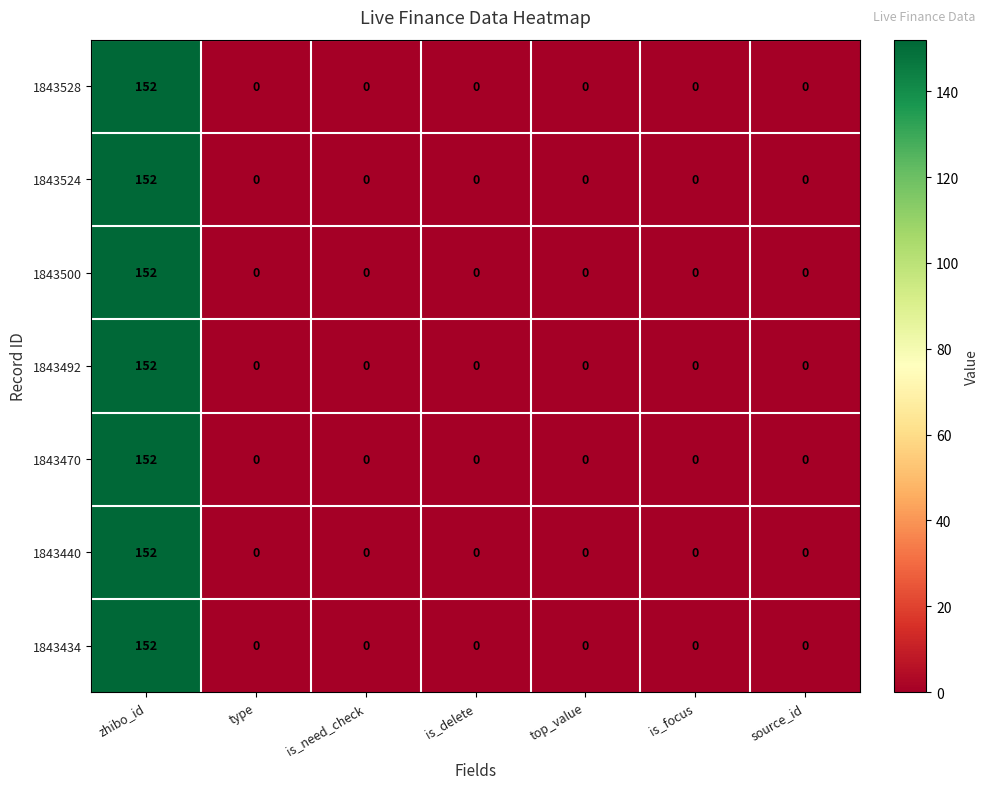

Count the number of categories in the chart.

7